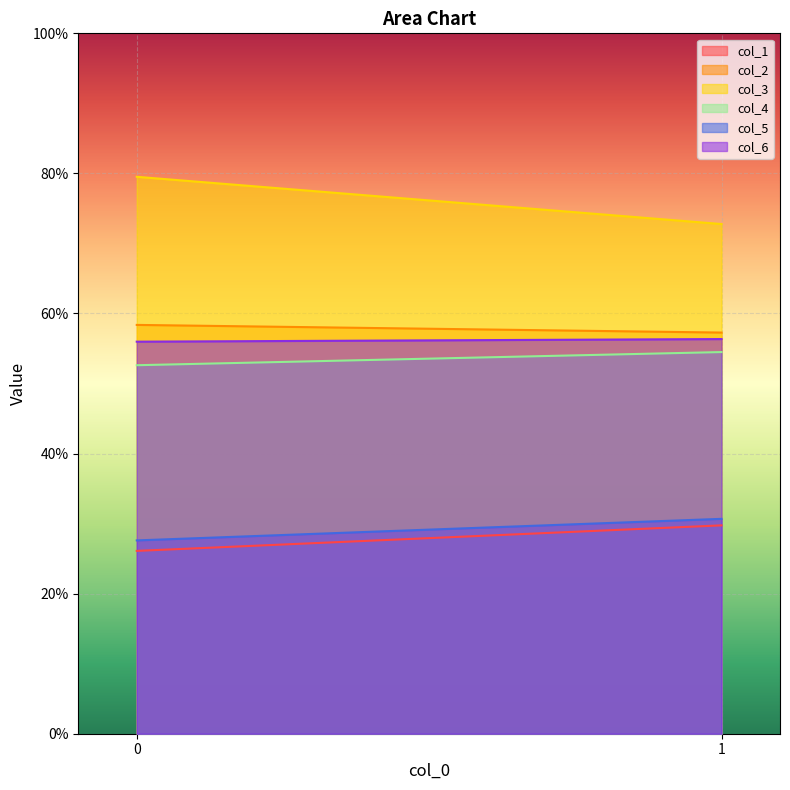

Read the col_4 value at 1.

54.5